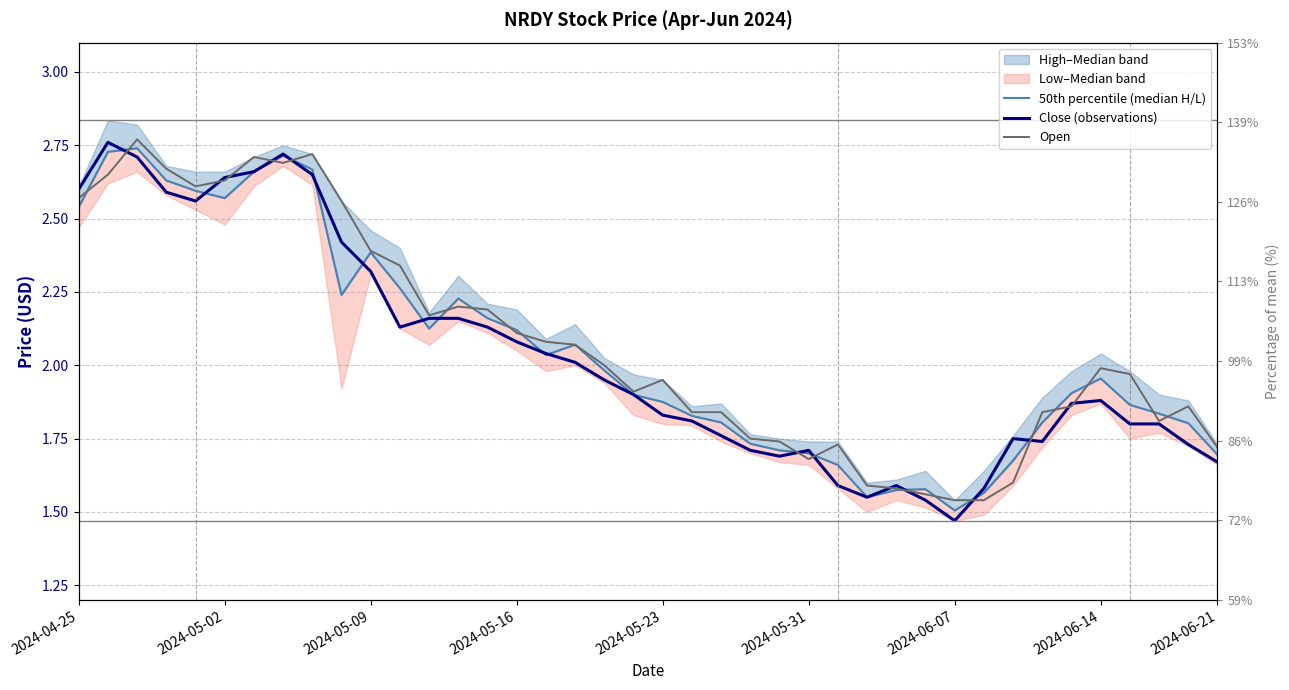

The 50th percentile (median H/L) series shows 1.8 at 33. True or false?

True